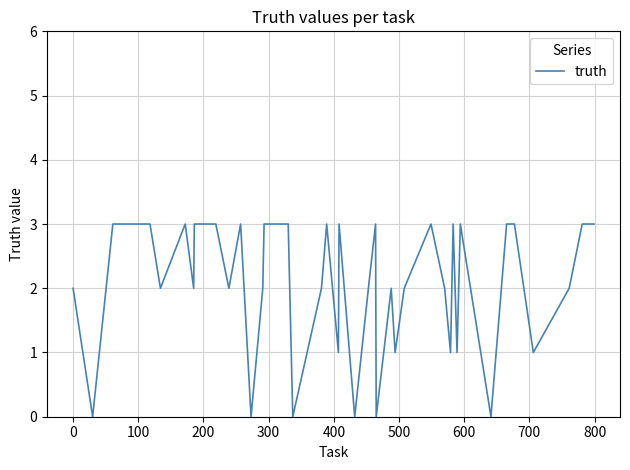

What is the maximum value shown in the chart?

3